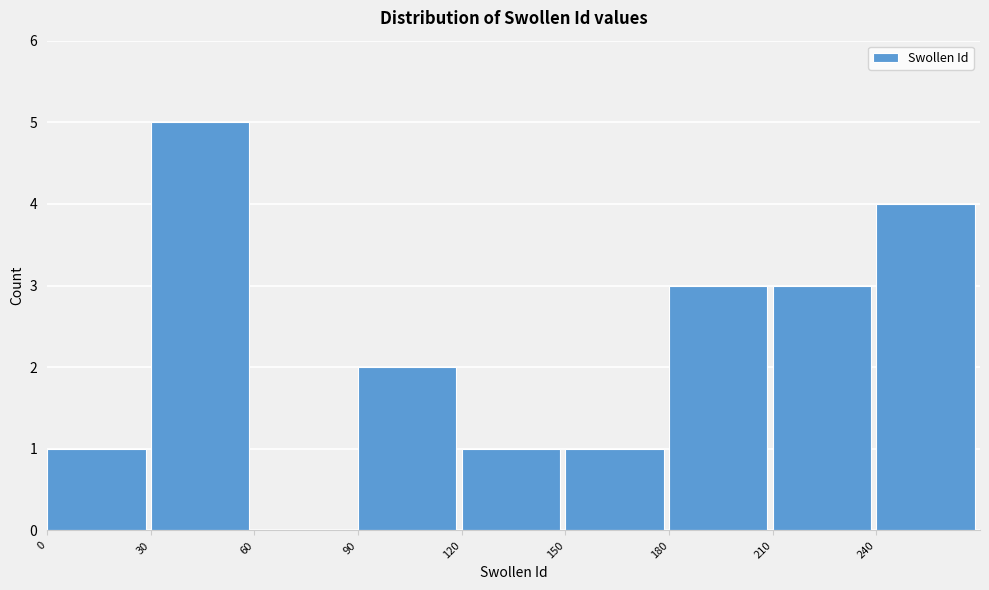

How tall is the bar that spans 240 to 270 on the x-axis? The values are not printed on the chart, so give them approximately, as read against the axis.

4